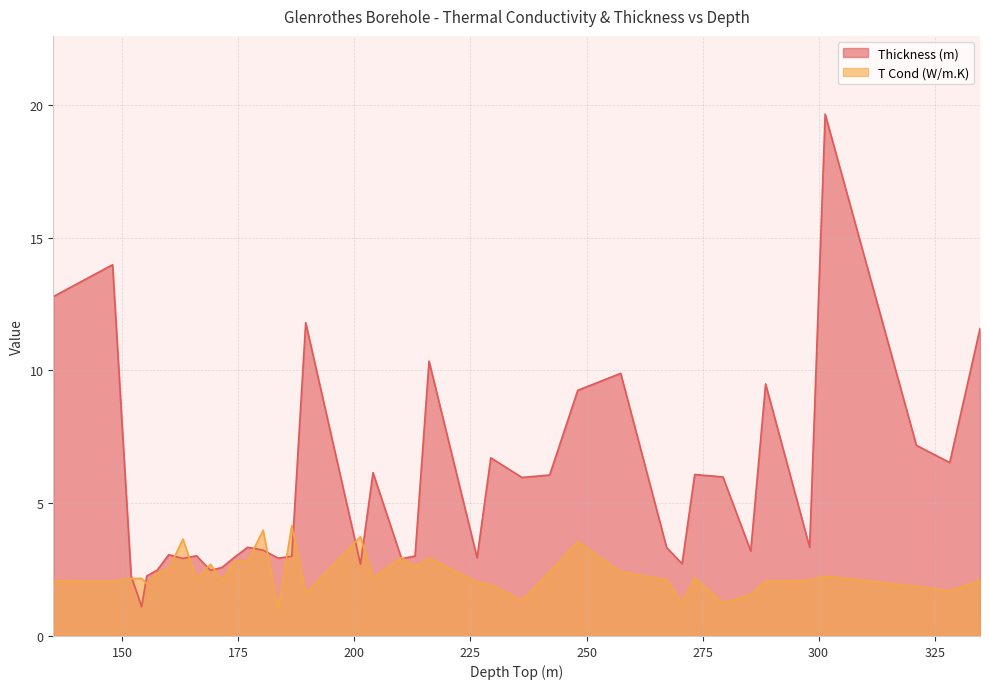

Does the chart have visible grid lines?

Yes